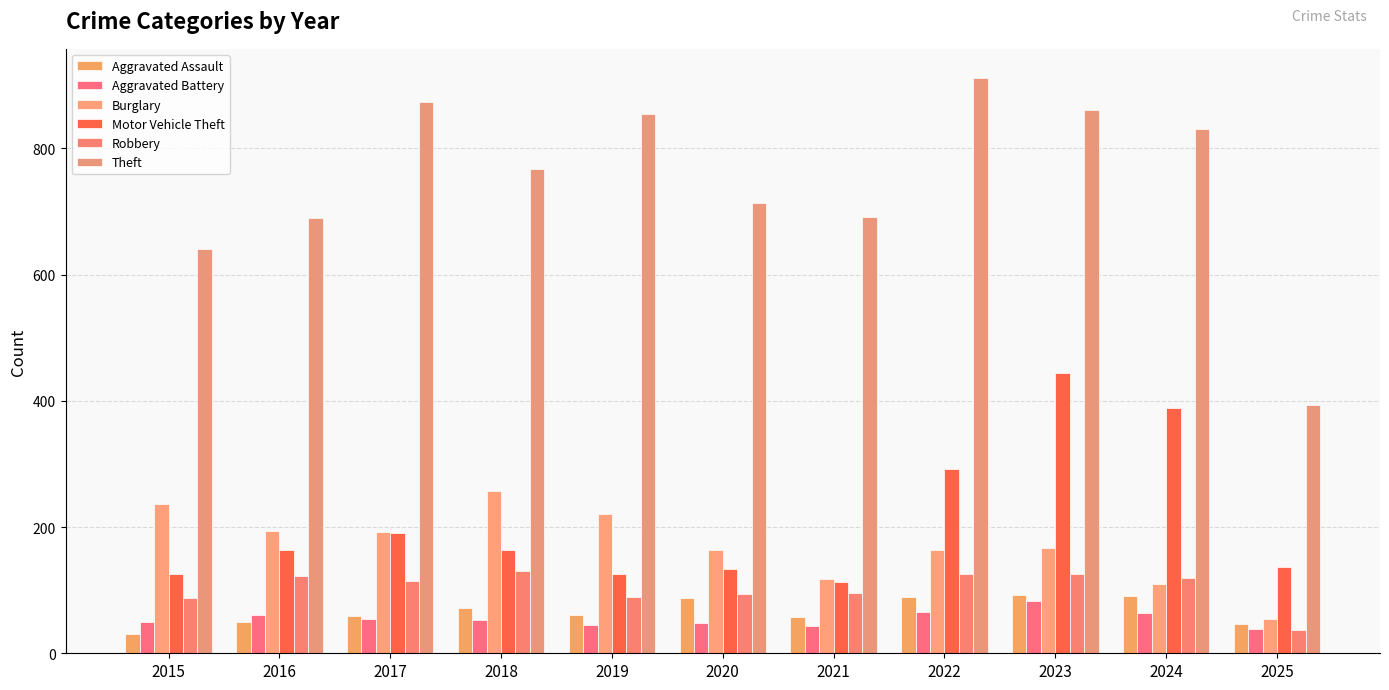

Between 2022 and 2018, which is larger?

2022